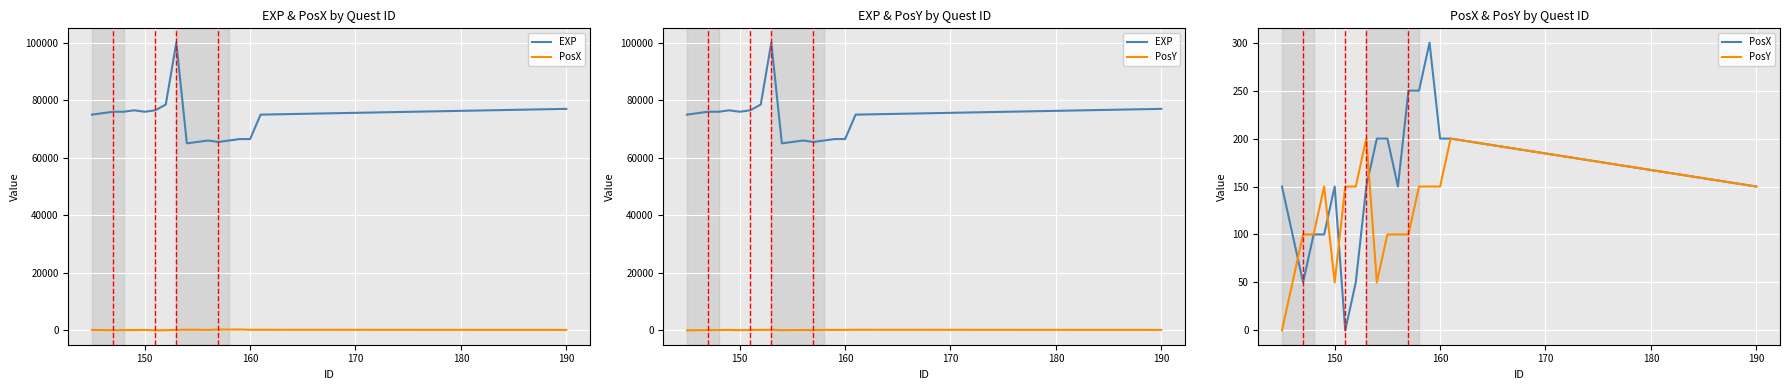

What are all the series names shown in the legend?

EXP, PosX, PosY